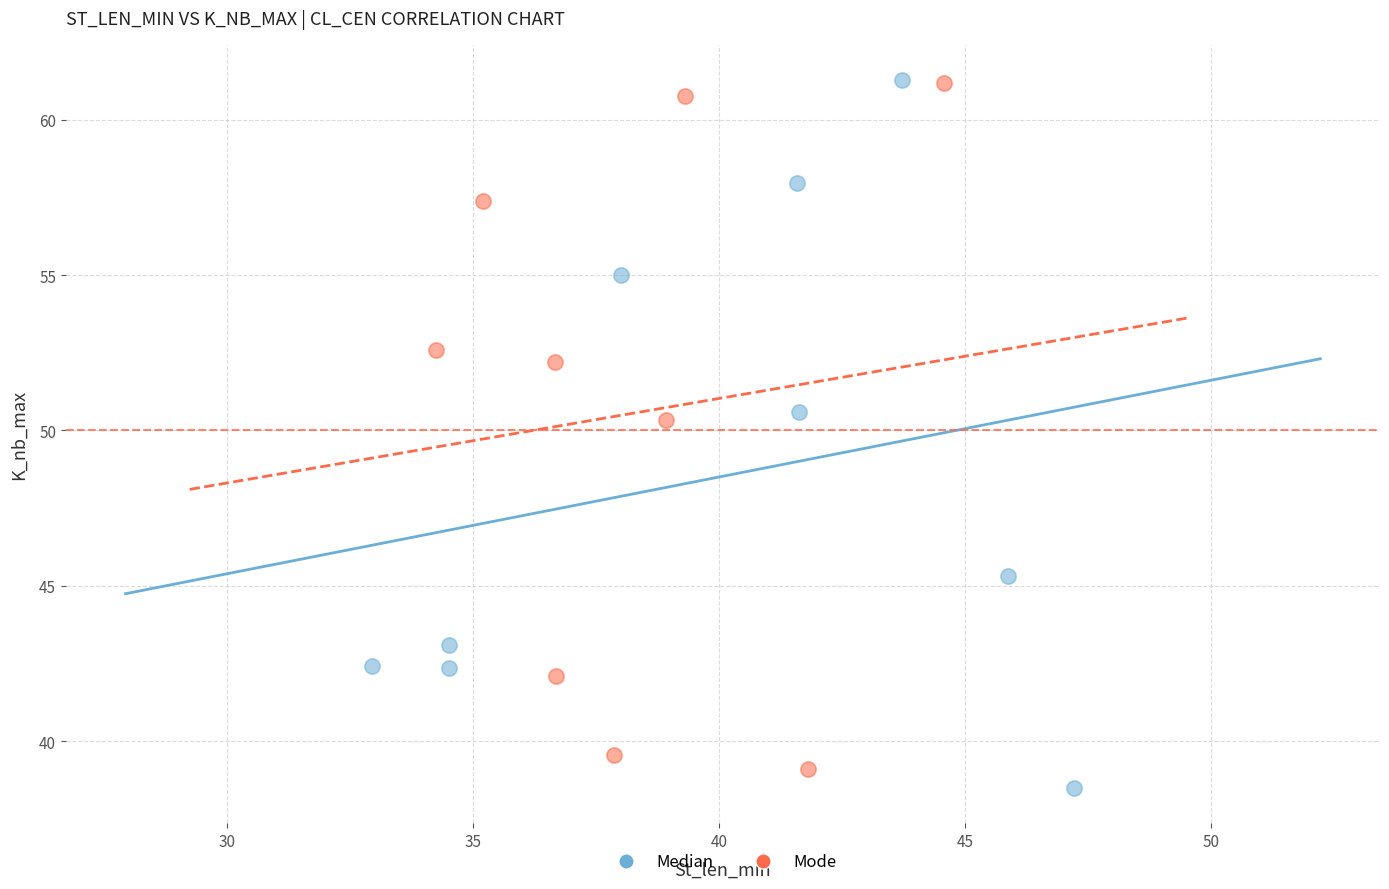

What are all the series names shown in the legend?

Median, Mode